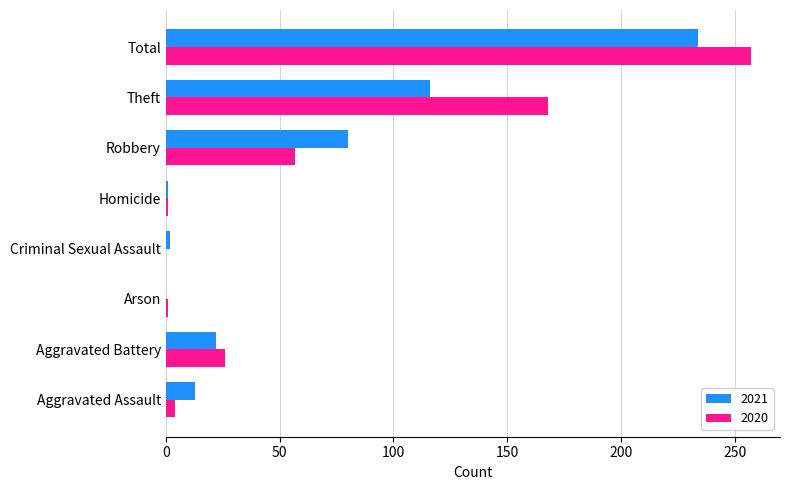

The 2020 series shows -132 at Criminal Sexual Assault. True or false?

False